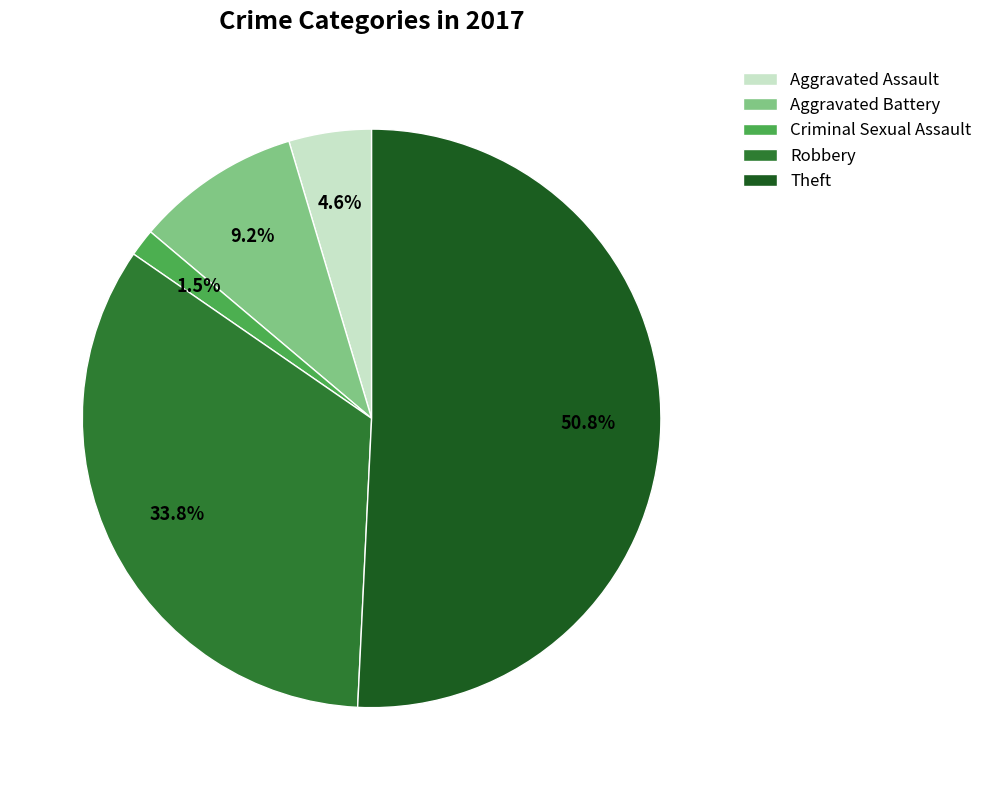

True or false: Robbery accounts for 34% of the total.

True